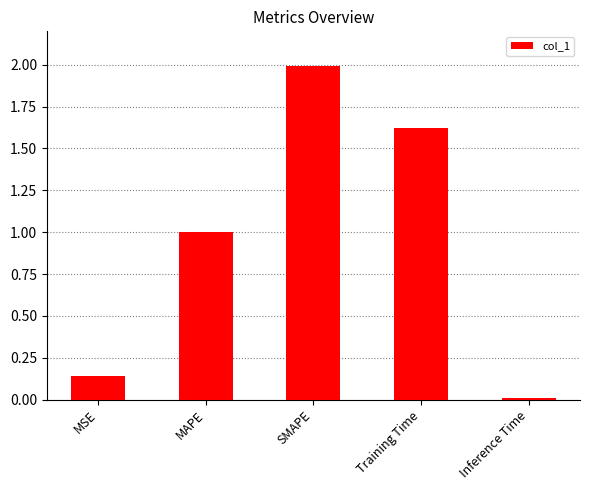

What is the difference between the maximum and minimum values?

2.0